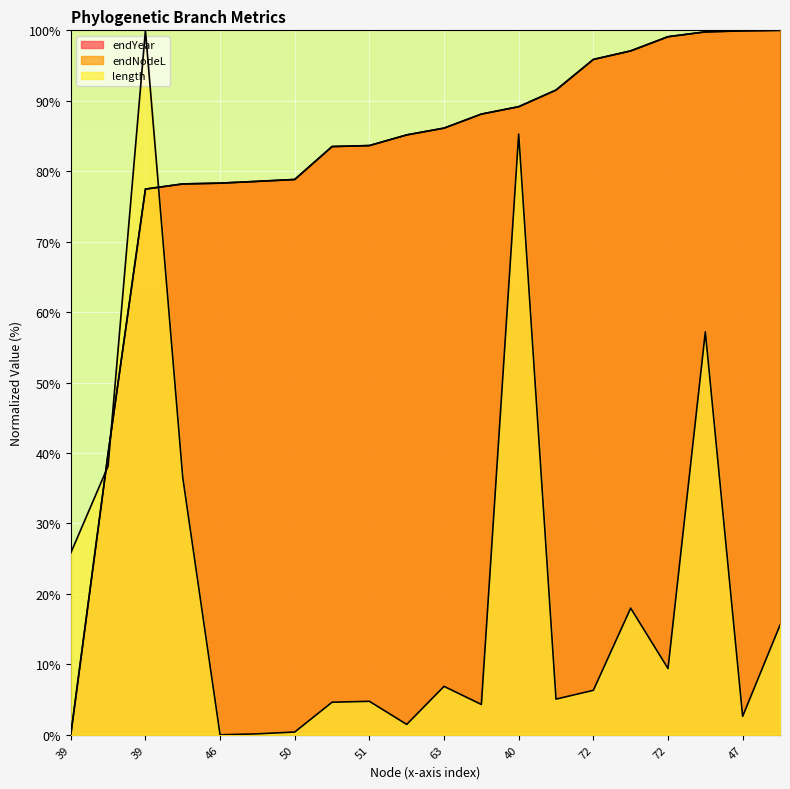

At which label is length closest to 50?

41